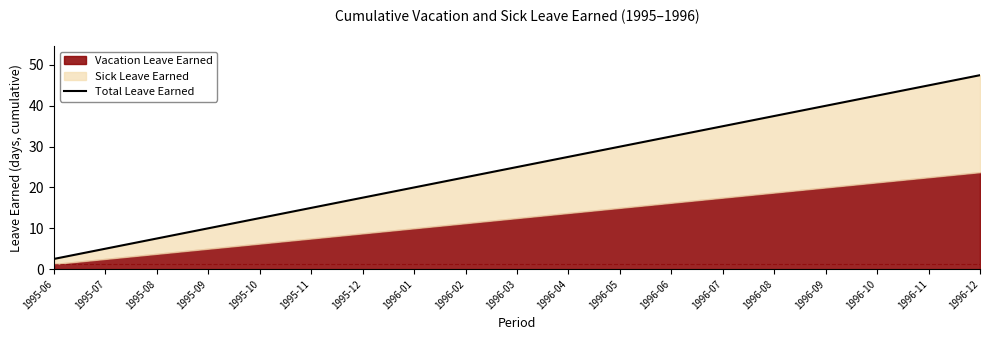

At which label does the data first exceed 25?

1996-04